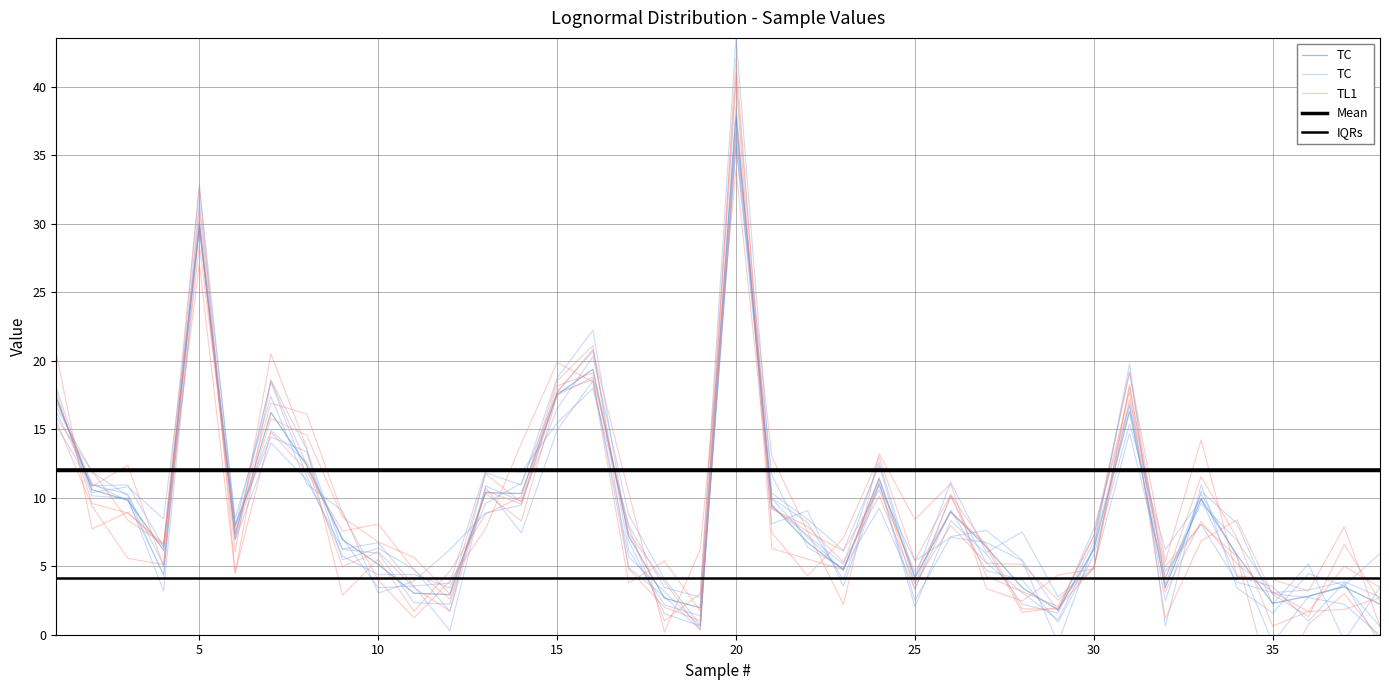

Is it true that IQRs equals 20.9 at 19?

False